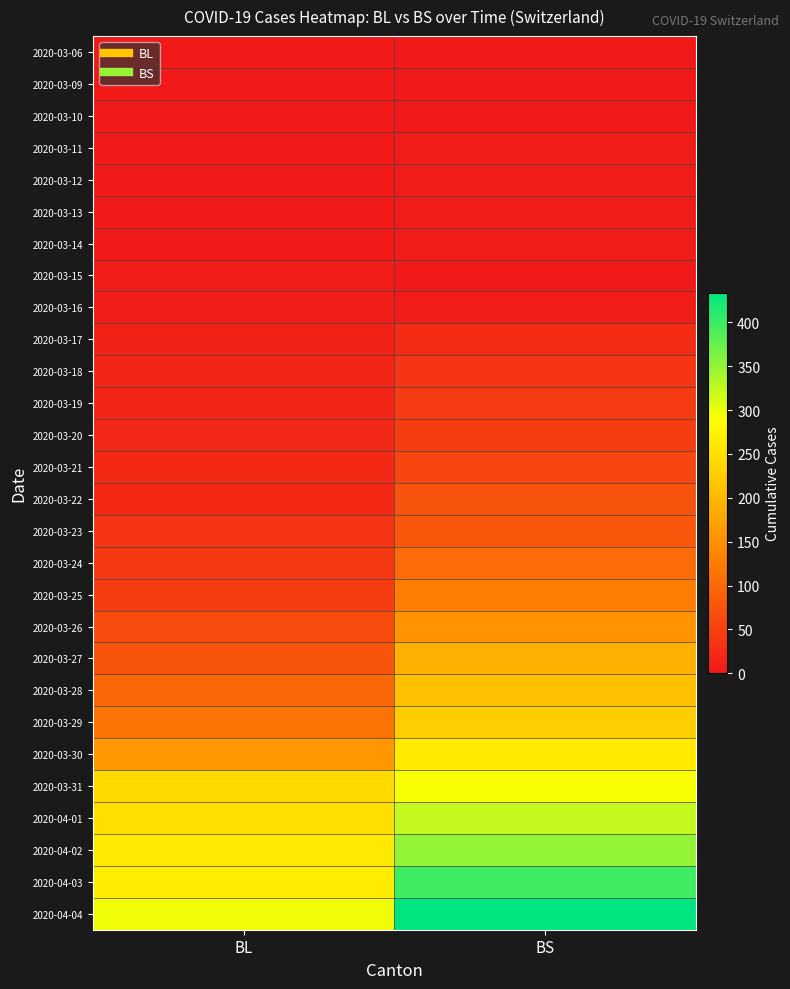

At which category is the sum across all series the highest?

BS